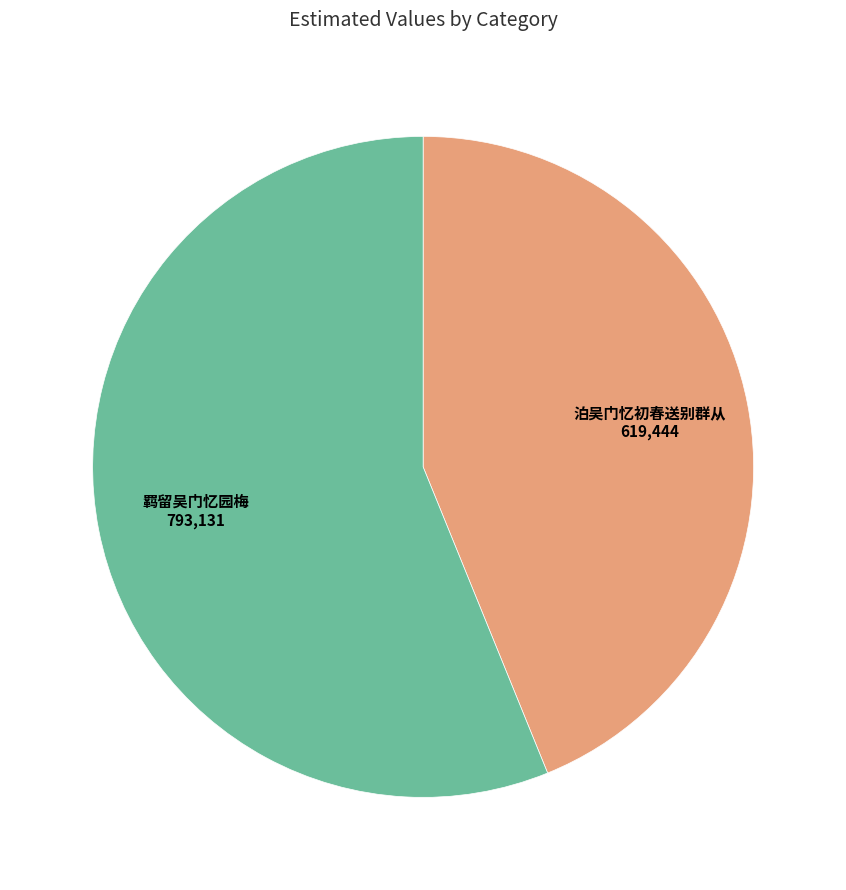

Which slice is the smallest?

泊吴门忆初春送别群从